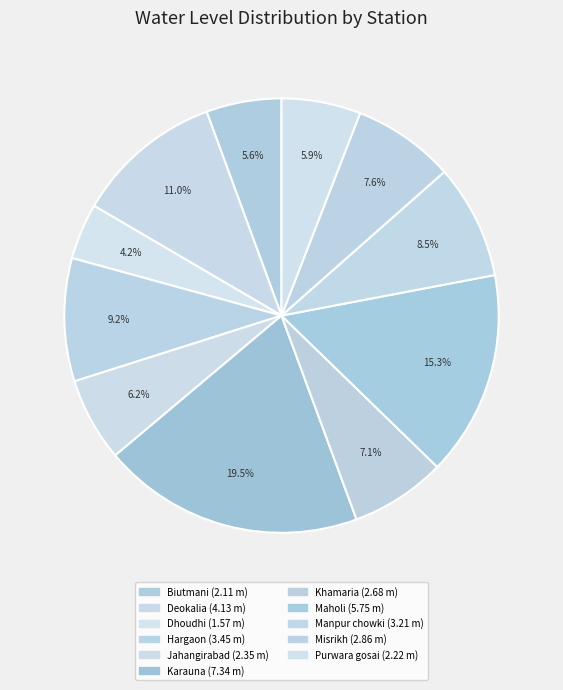

How many slices are in this pie chart?

11